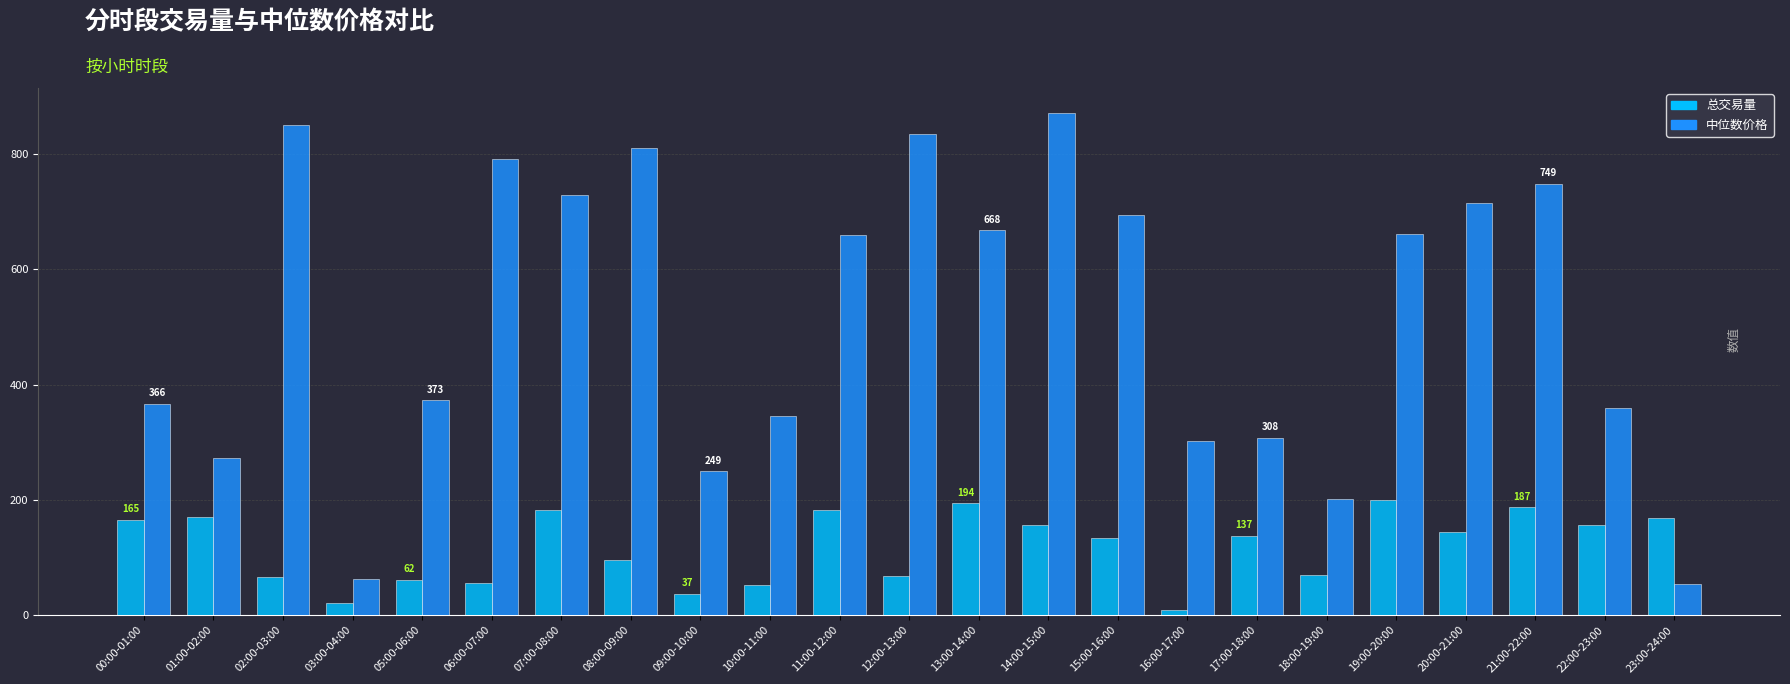

List the series in order of their peak value, highest first.

中位数价格, 总交易量